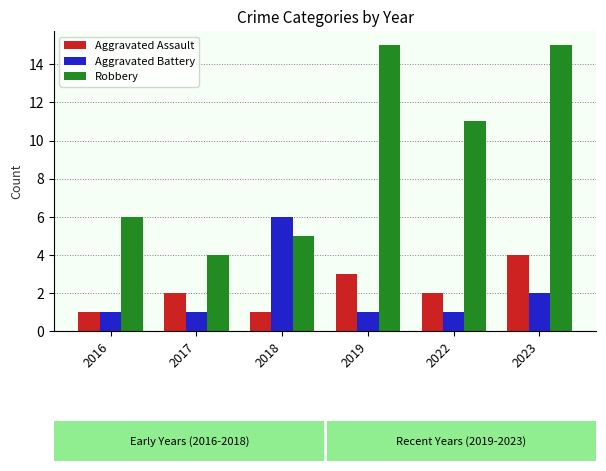

Reading left to right, what are all the values shown in this chart?

Aggravated Assault: 2016=1	2017=2	2018=1	2019=3	2022=2	2023=4
Aggravated Battery: 2016=1	2017=1	2018=6	2019=1	2022=1	2023=2
Robbery: 2016=6	2017=4	2018=5	2019=15	2022=11	2023=15